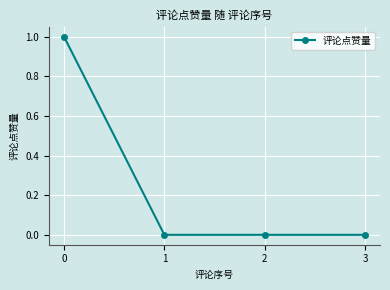

Is it true that the value at 0 is 1?

True